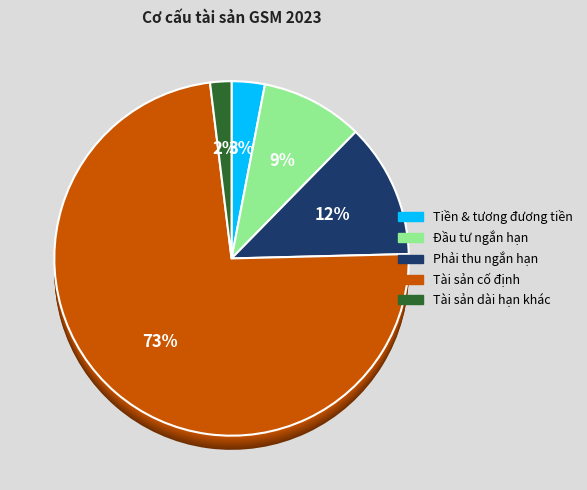

Which slice represents more than half of the pie?

Tài sản cố định